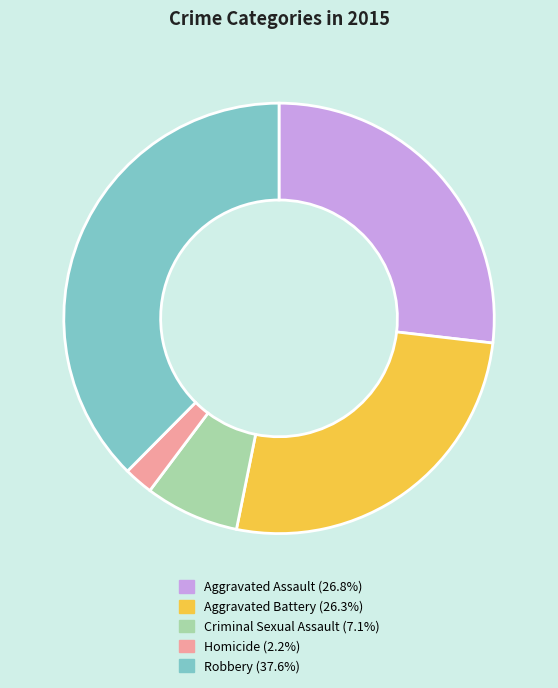

What is the ratio of the value at Aggravated Battery to the value at Aggravated Assault?

1.0